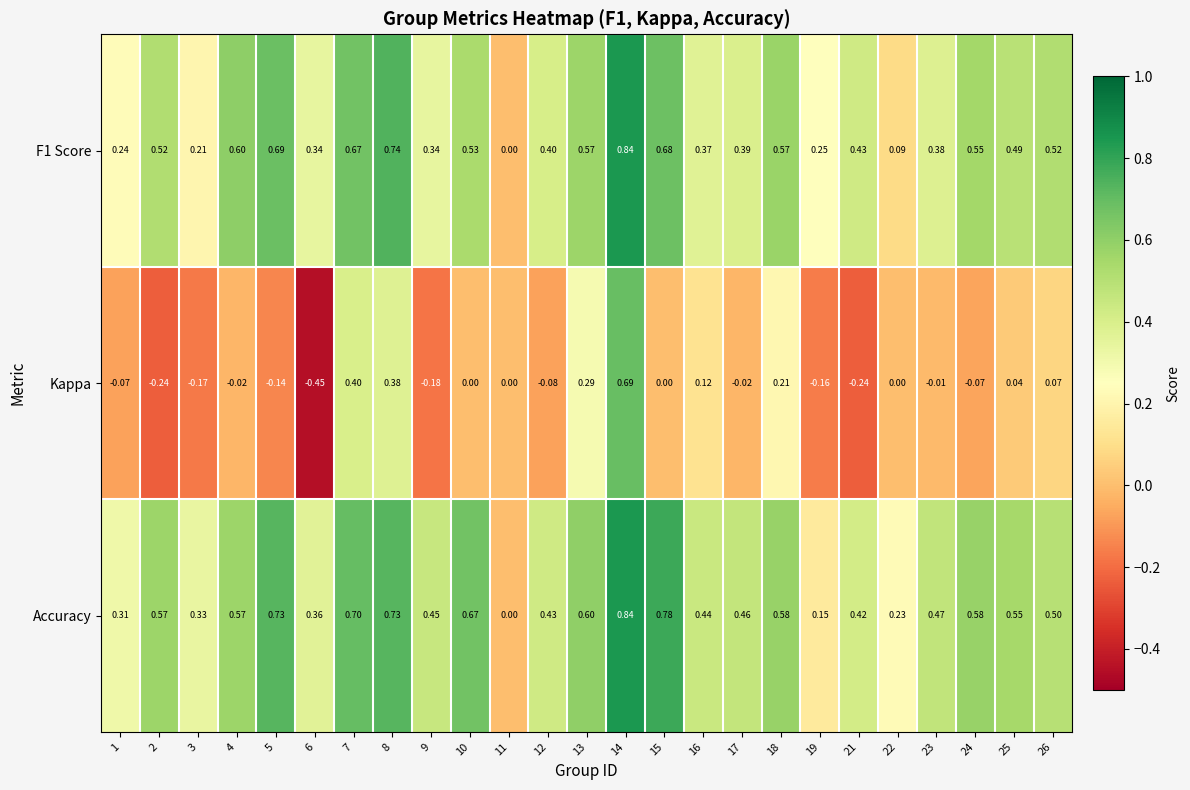

Between 12 and 14, which series saw the biggest shift?

Kappa